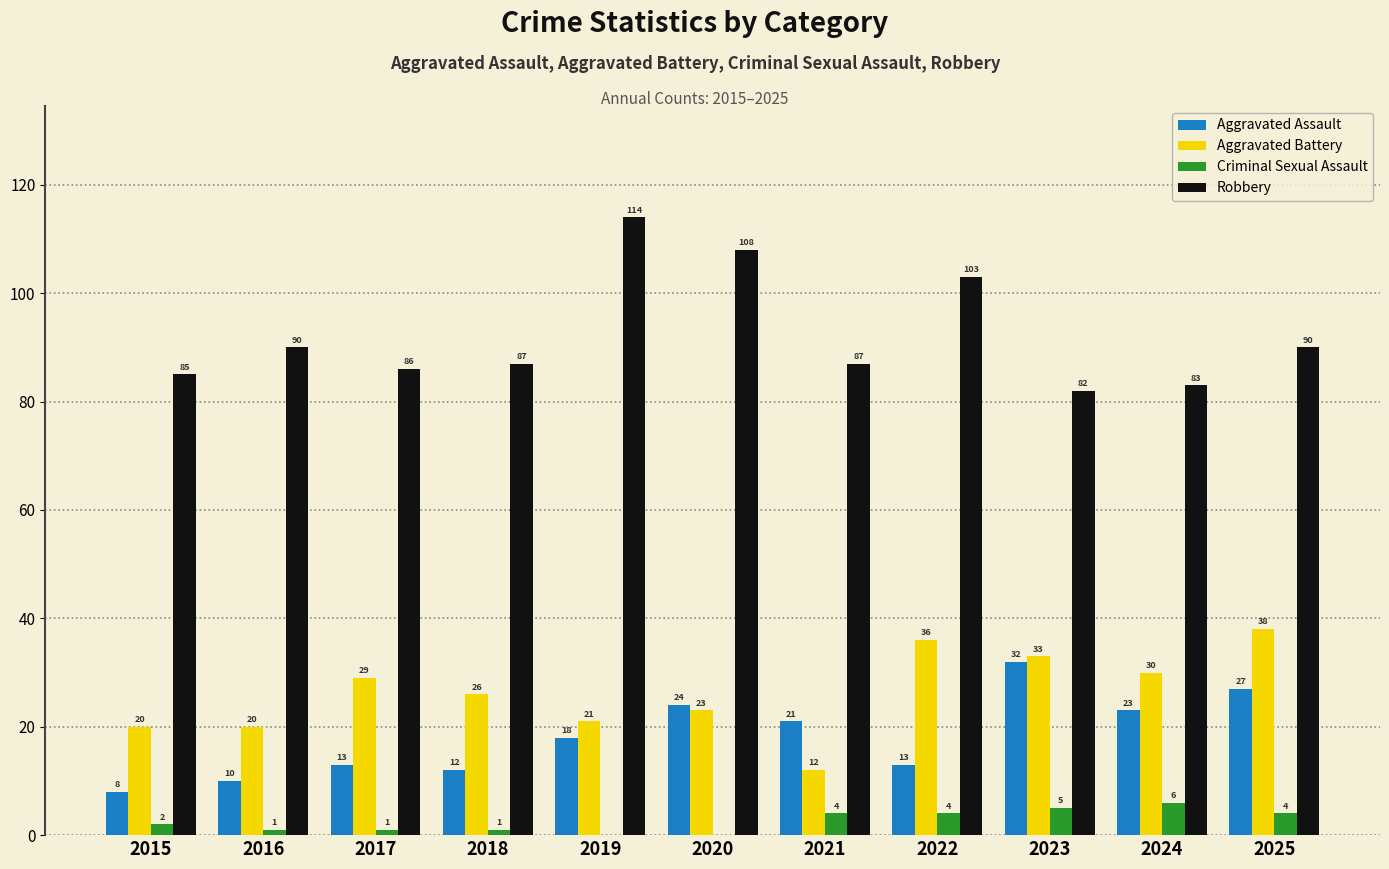

Between 2020 and 2025, which series saw the biggest shift?

Robbery